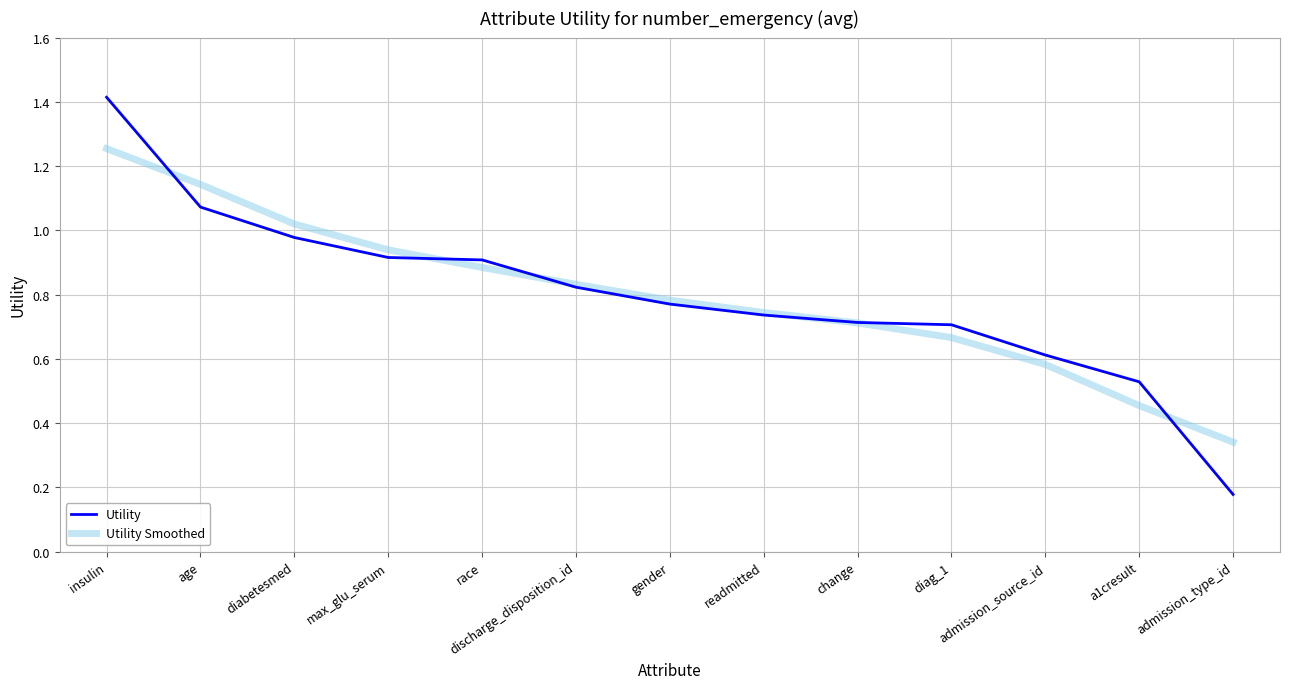

True or false: Utility Smoothed has more than 2 interior local peaks.

False